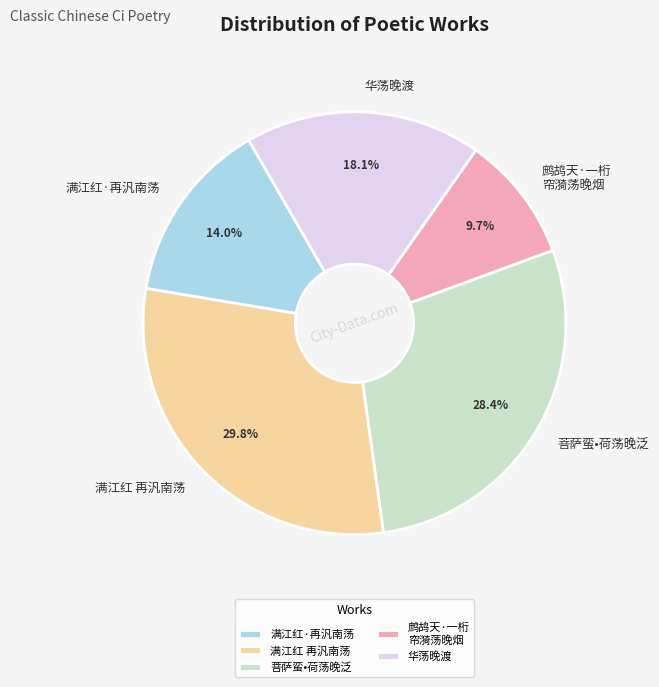

Combined, what portion of the pie is 鹧鸪天·一桁 帘漪荡晚烟 and 满江红·再汎南荡?

23.7%